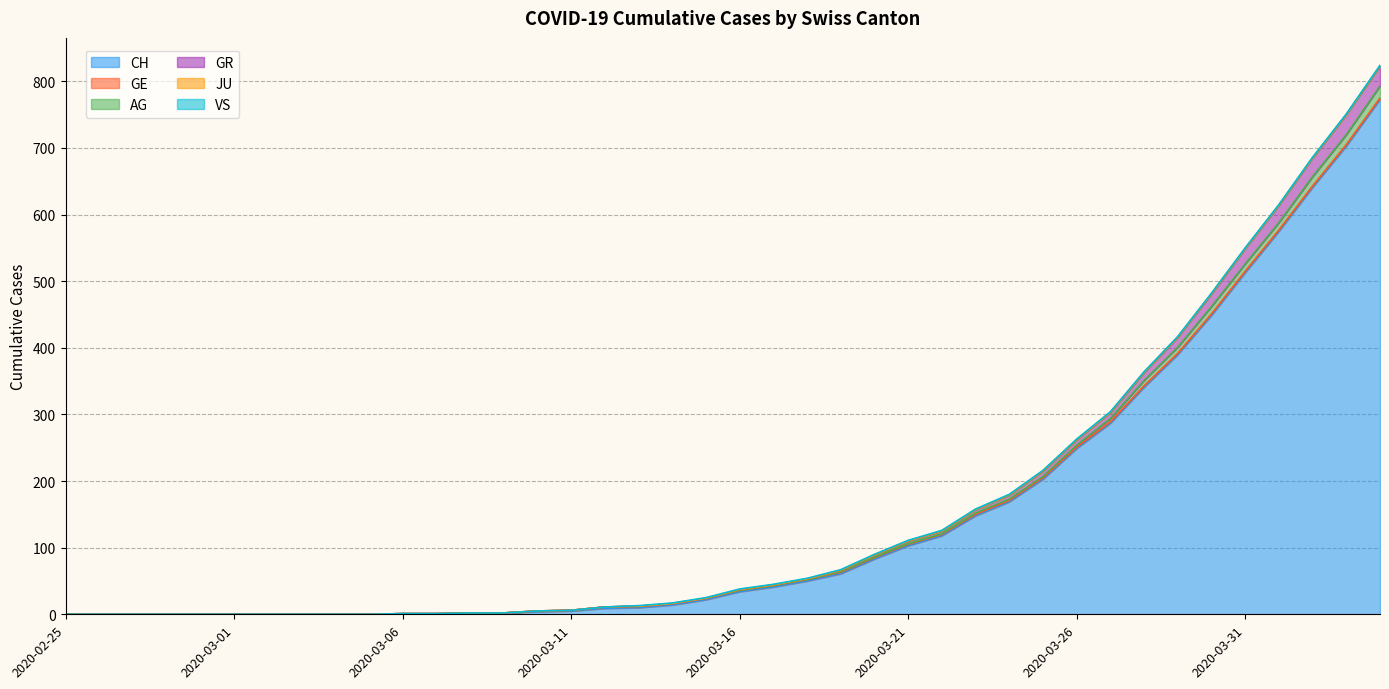

Does the chart display data point markers on the line(s)?

No